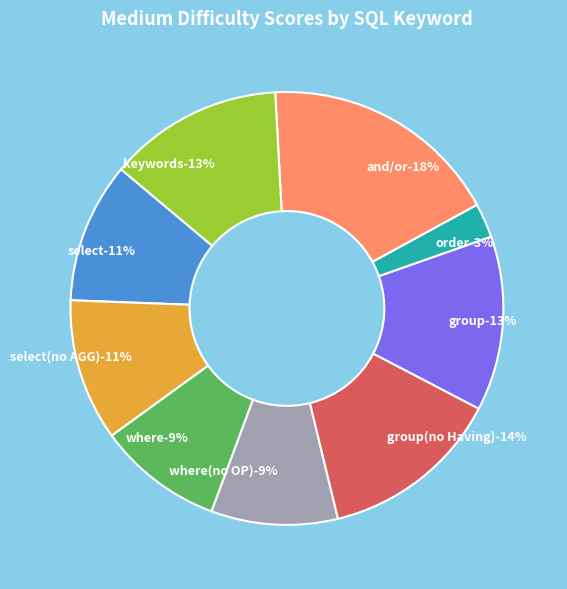

The group slice represents 19% of the pie. True or false?

False